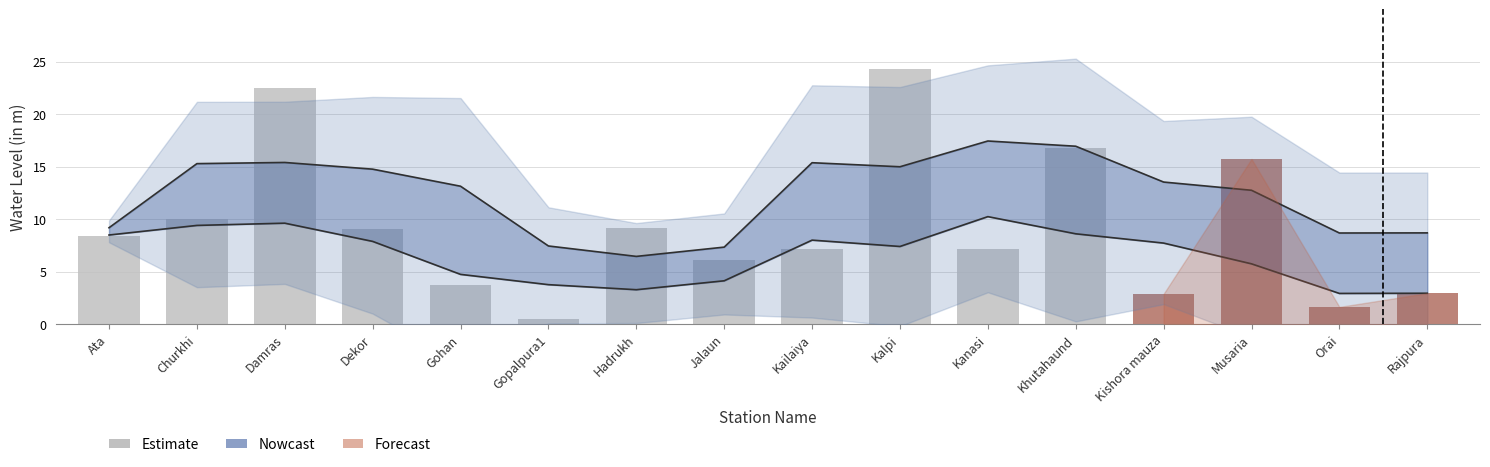

Rank the categories by value from lowest to highest.

Gopalpura1, Orai, Kishora mauza, Rajpura, Gohan, Jalaun, Kailaiya, Kanasi, Ata, Dekor, Hadrukh, Churkhi, Musaria, Khutahaund, Damras, Kalpi